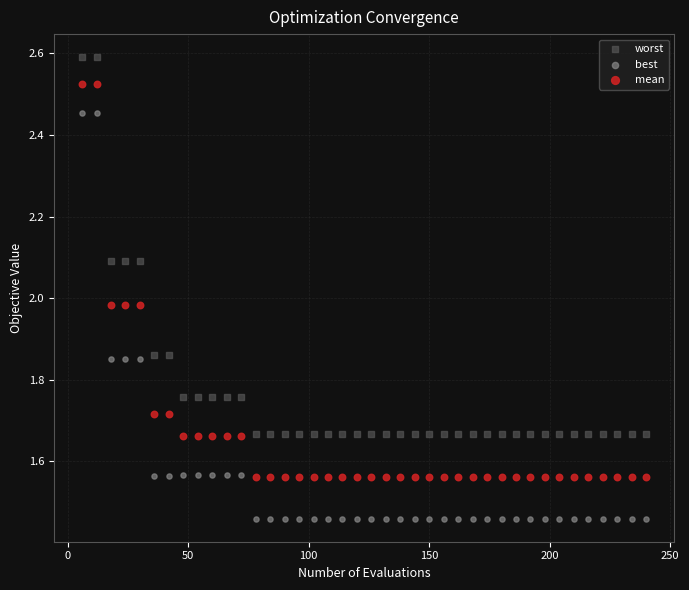

Which series contains the highest Y value?

worst